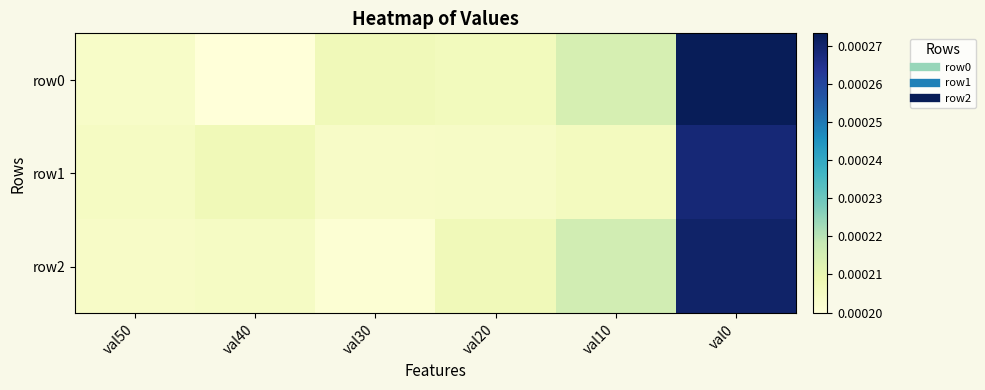

Which series has the widest spread of values?

row0